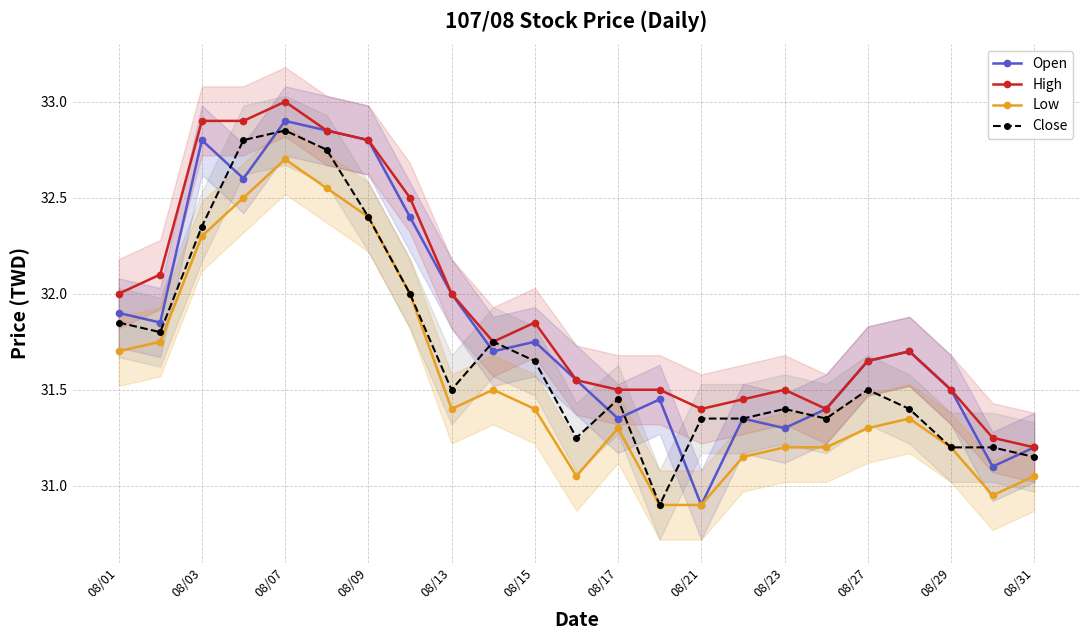

True or false: Open and High intersect in this chart.

False